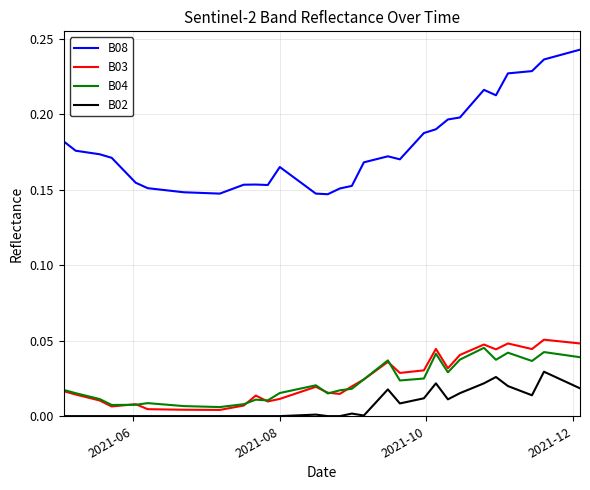

True or false: B02 and B04 intersect in this chart.

False